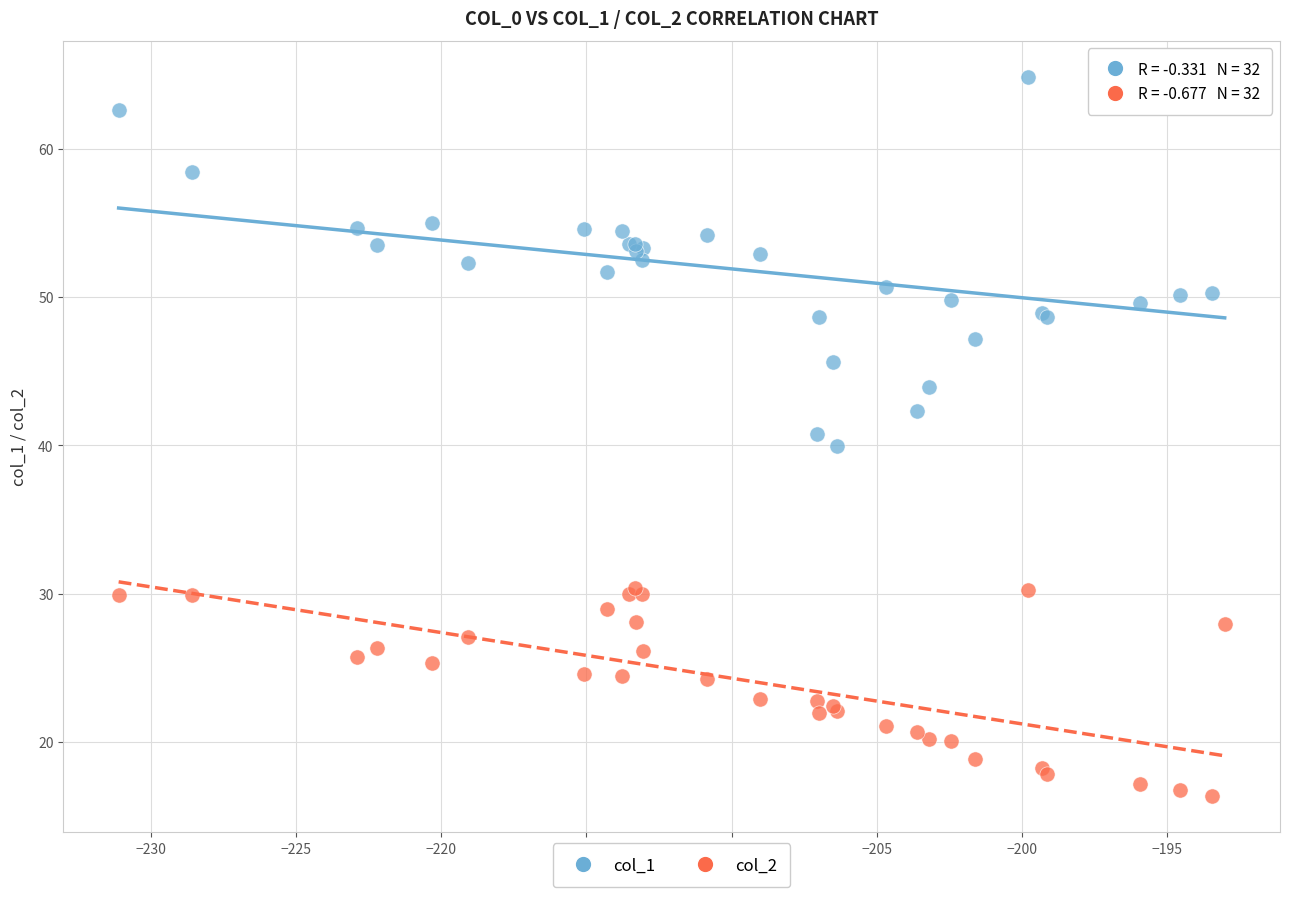

Which series reaches the minimum Y coordinate?

col_2